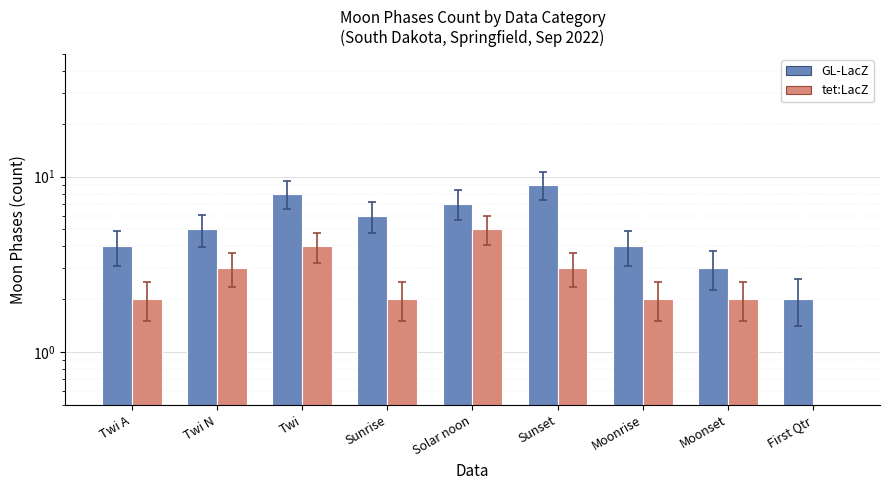

Where does the tet:LacZ series first go above 2?

Twi N